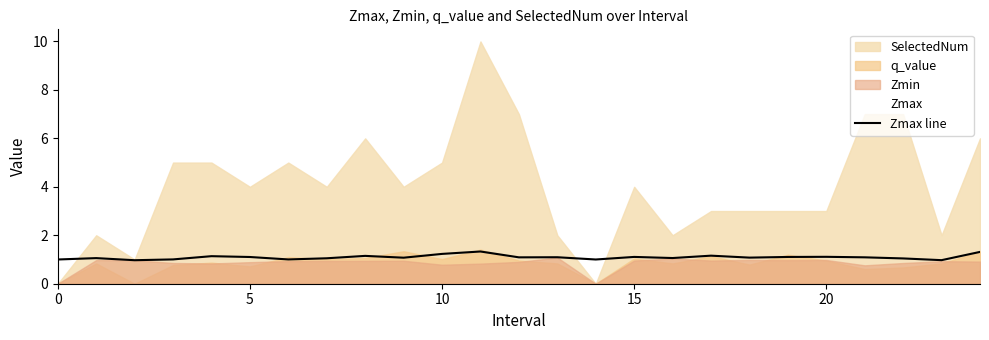

What is the highest value of the Zmax line series?

1.3